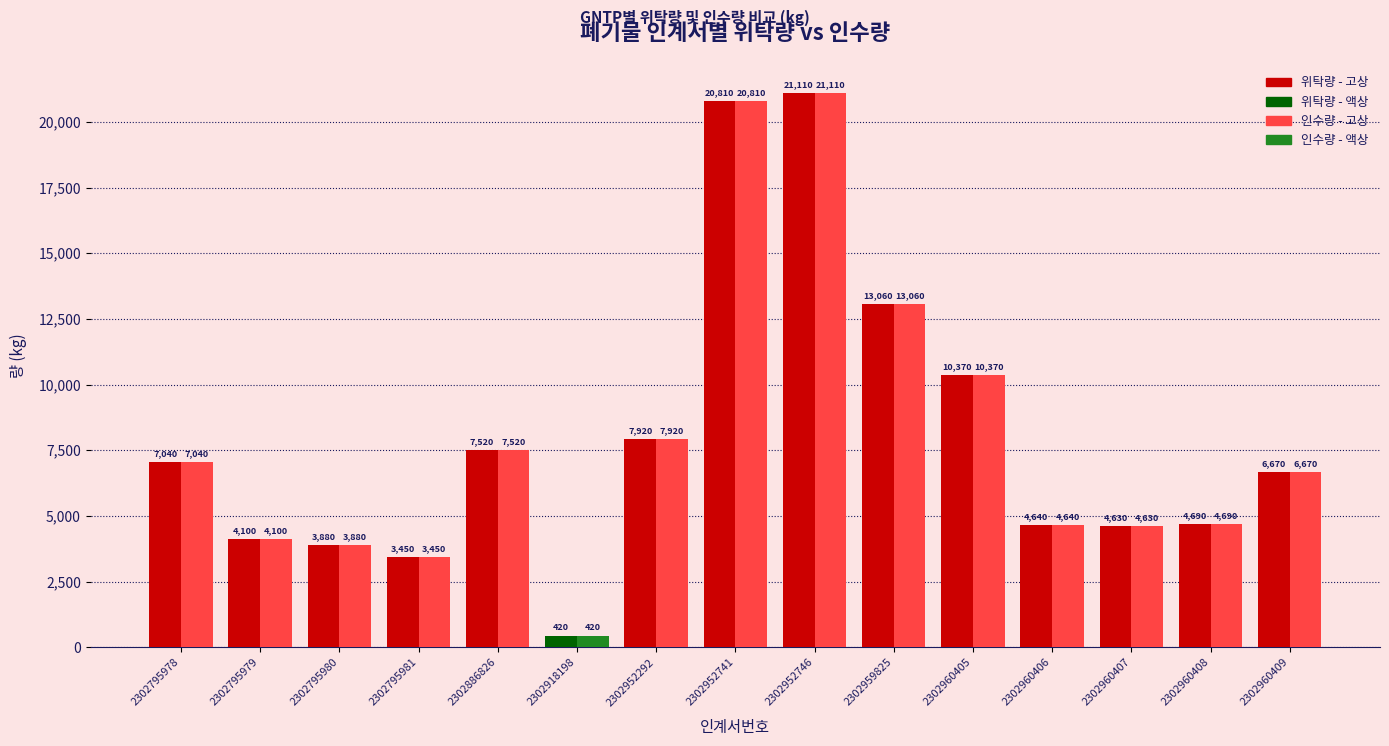

What is the total value across all series at 2302960408?

9380